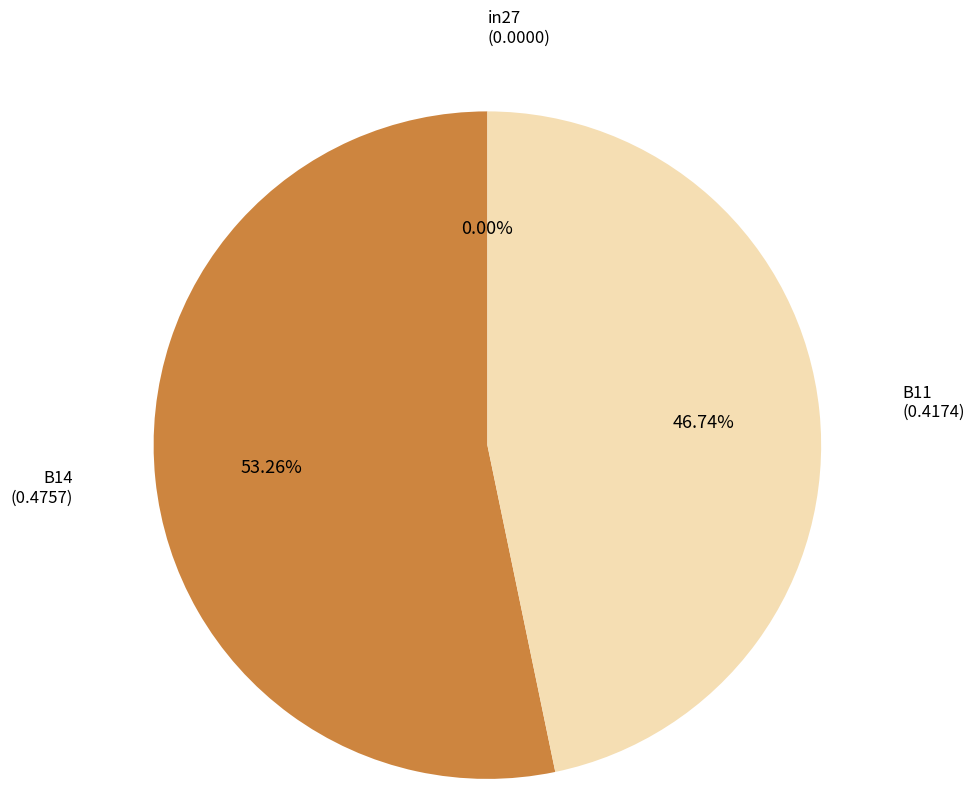

What percentage is the B11 slice, to the nearest percent?

47%